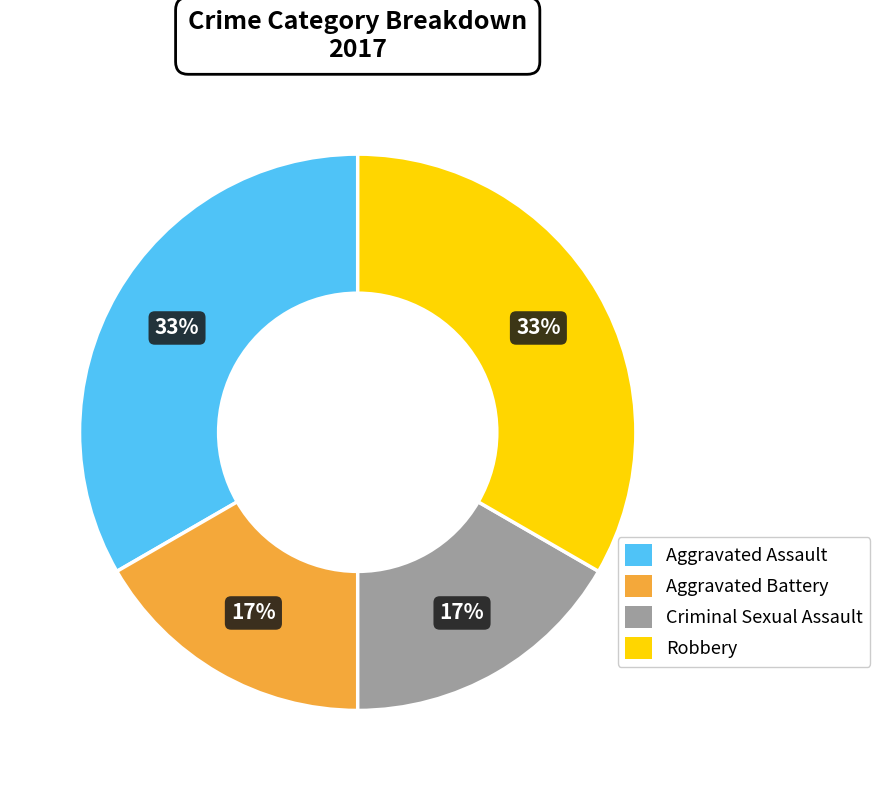

The Robbery slice represents 33% of the pie. True or false?

True